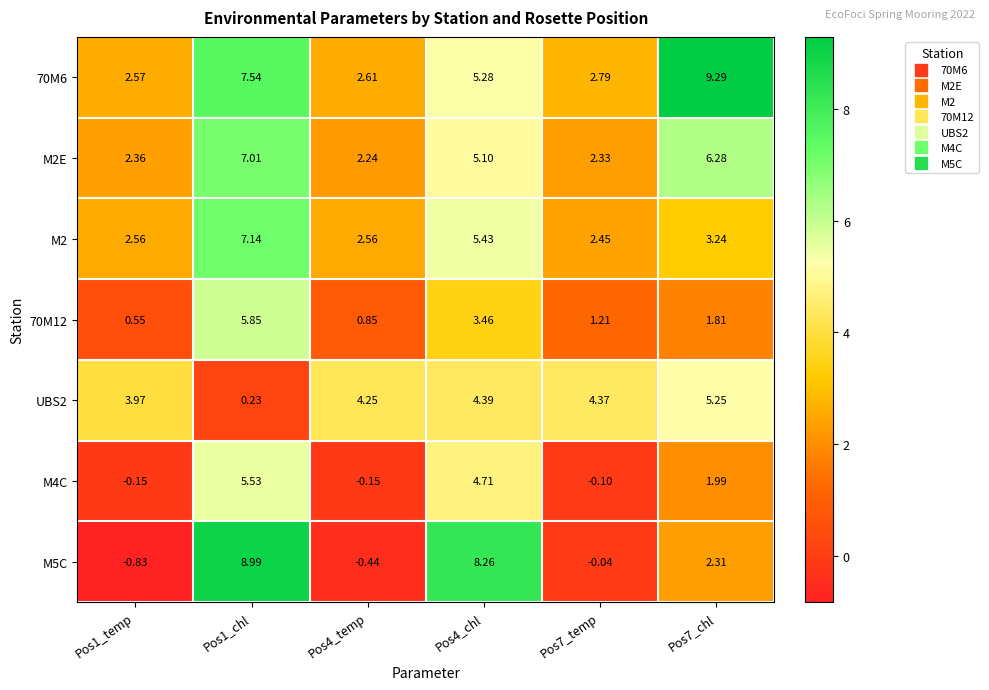

Is the value of M5C at Pos4_temp greater than the value of M2 at Pos1_temp?

No